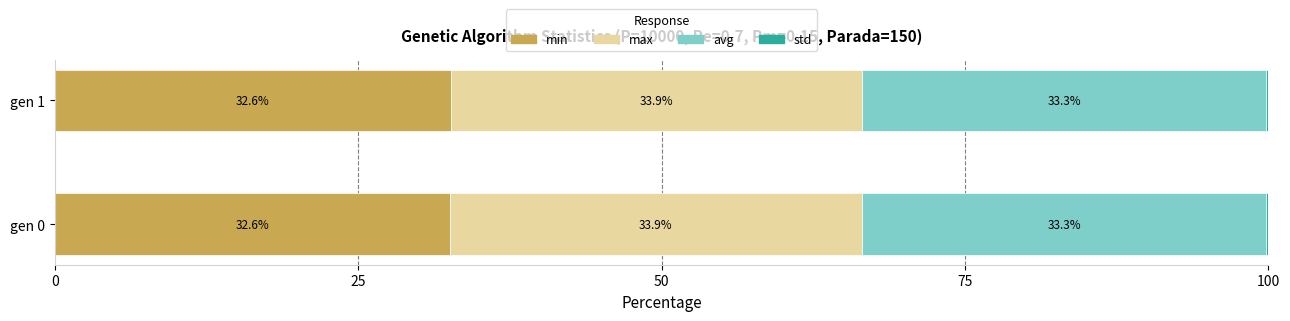

The value of min at gen 1 is 32.6. True or false?

True